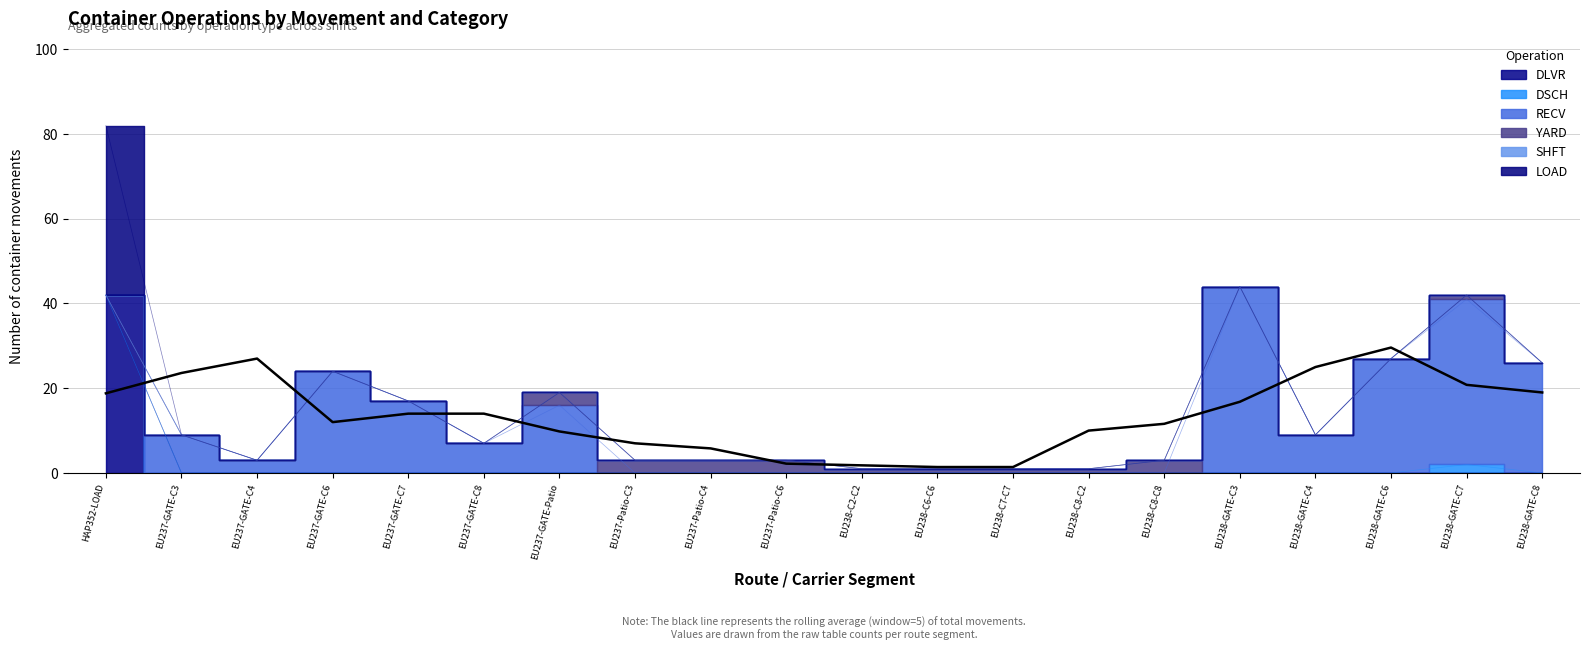

What are all the series names shown in the legend?

DLVR, DSCH, RECV, YARD, SHFT, LOAD